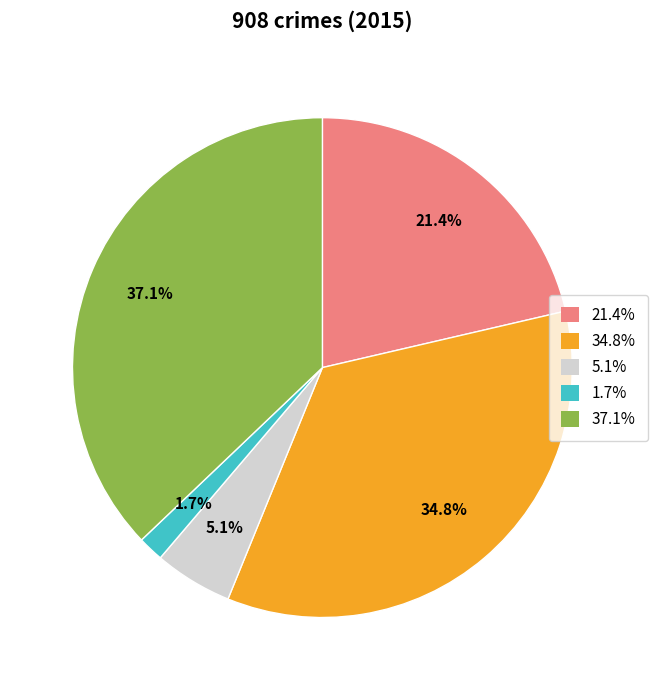

Does any single category account for the majority?

No